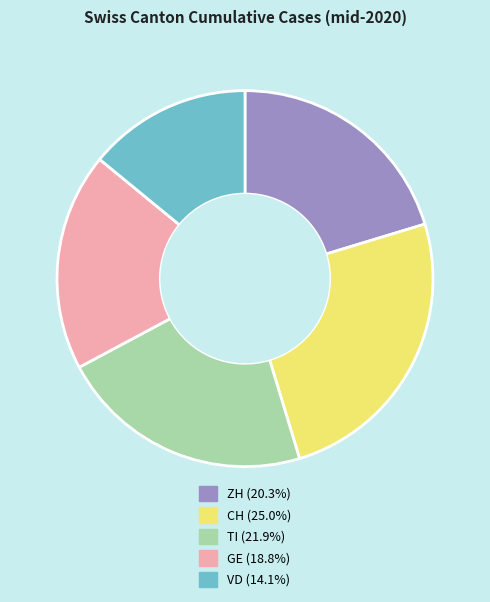

Between GE and CH, which is larger?

CH